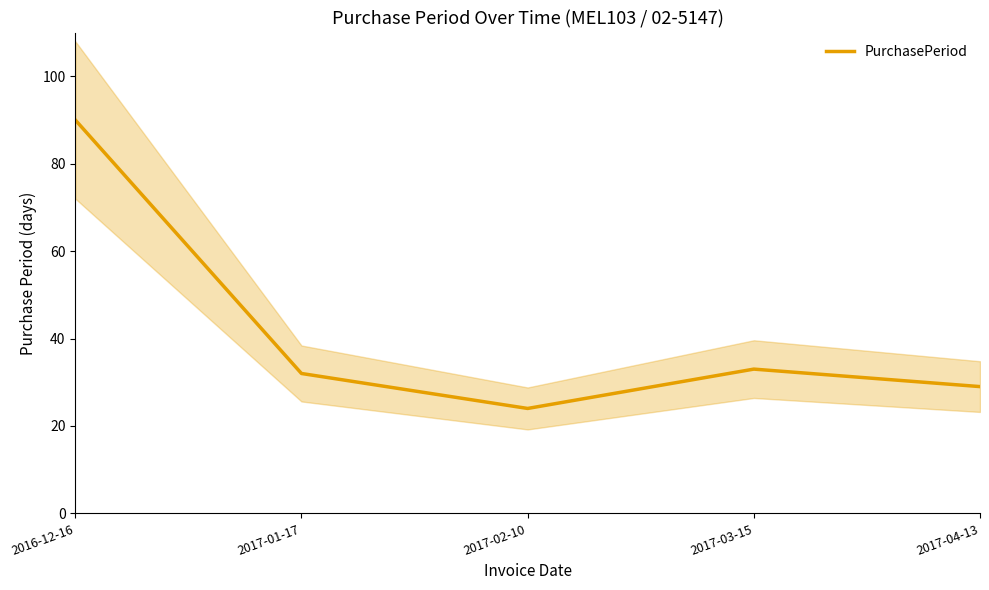

The chart shows a value of 33 at 2017-03-15. True or false?

True